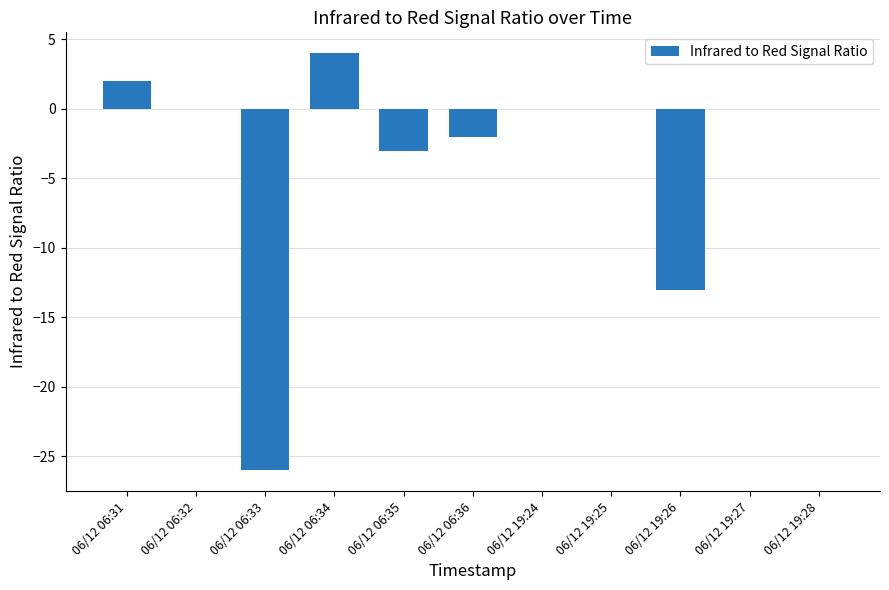

How many series are shown in this chart?

1